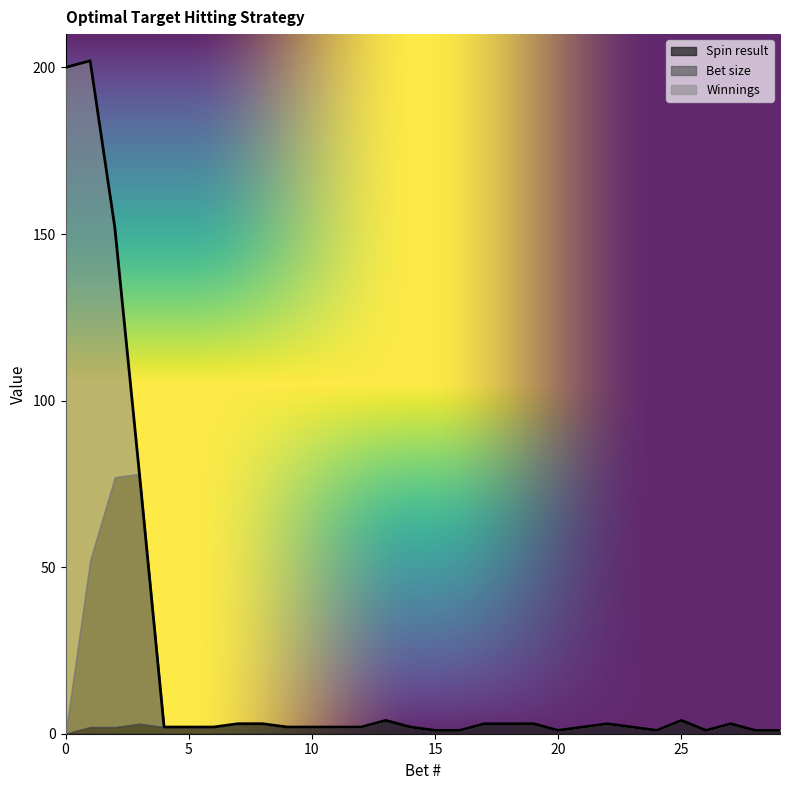

True or false: Spin result and Winnings intersect in this chart.

True